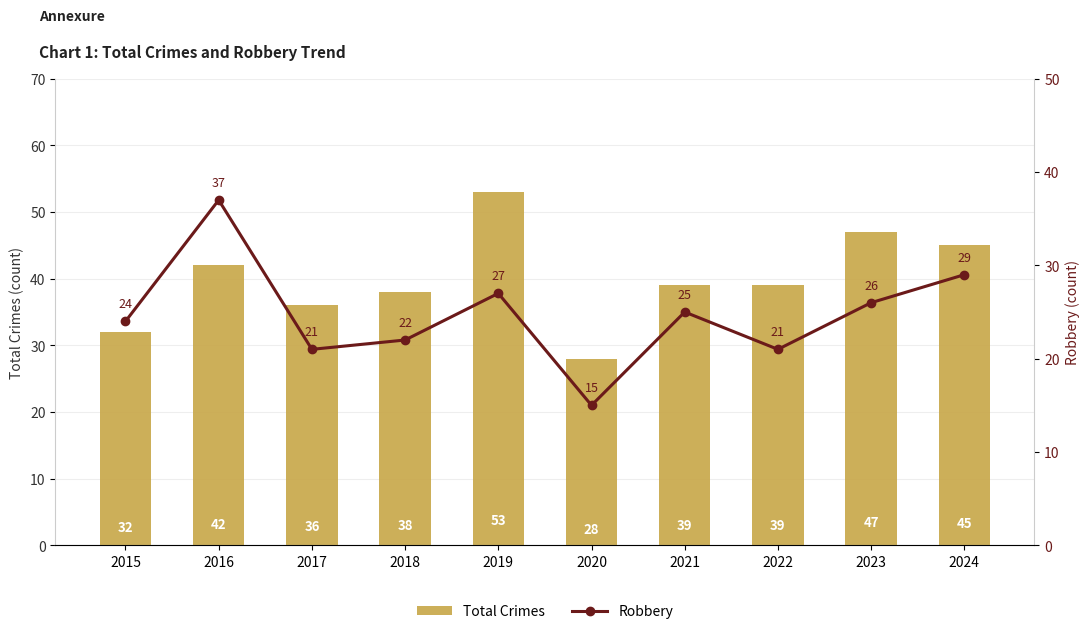

Is it true that Robbery equals 22 at 2018?

True